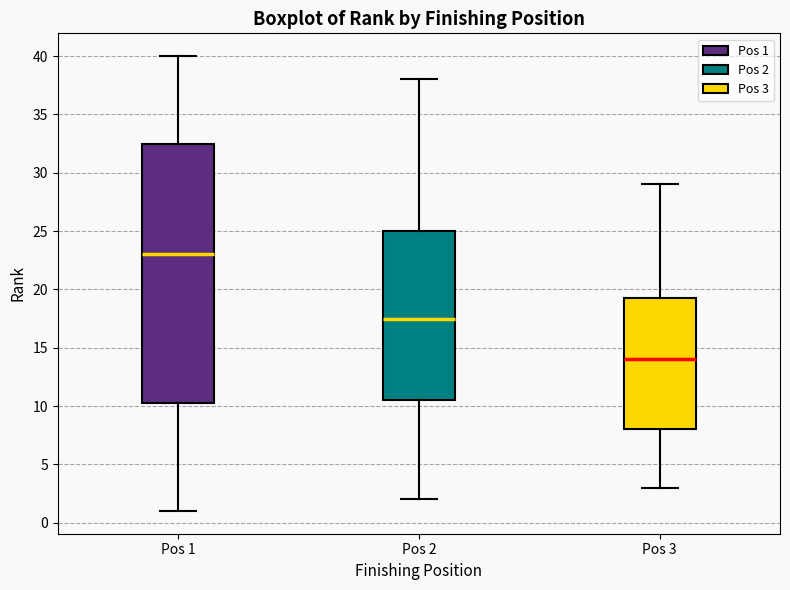

Where does the upper whisker of the box for Pos 2 end on the y-axis? The values are not printed on the chart, so give them approximately, as read against the axis.

38.0